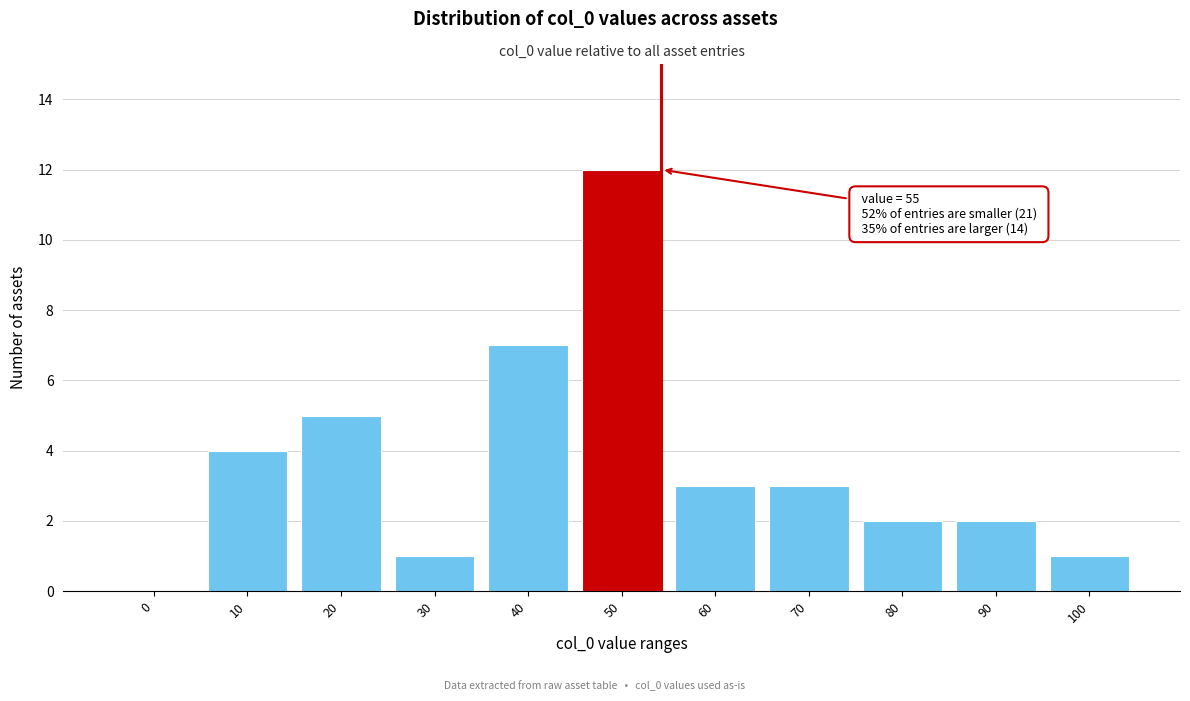

Reading left to right, list all the values displayed in this chart.

0=0	10=4	20=5	30=1	40=7	50=12	60=3	70=3	80=2	90=2	100=1